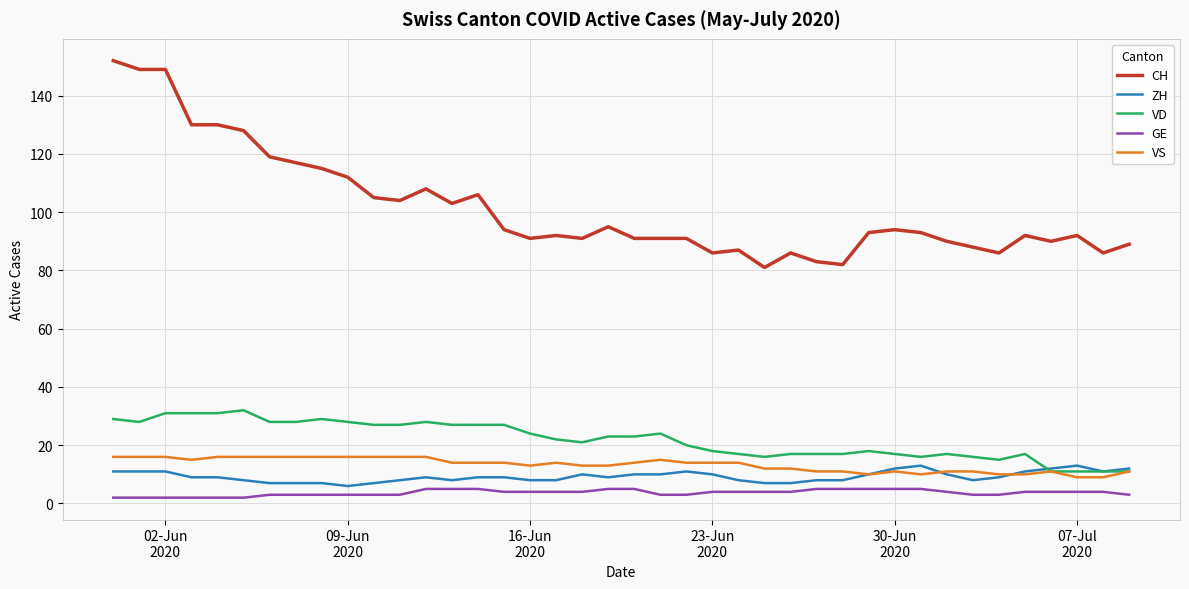

True or false: GE and VD cross at least once.

False